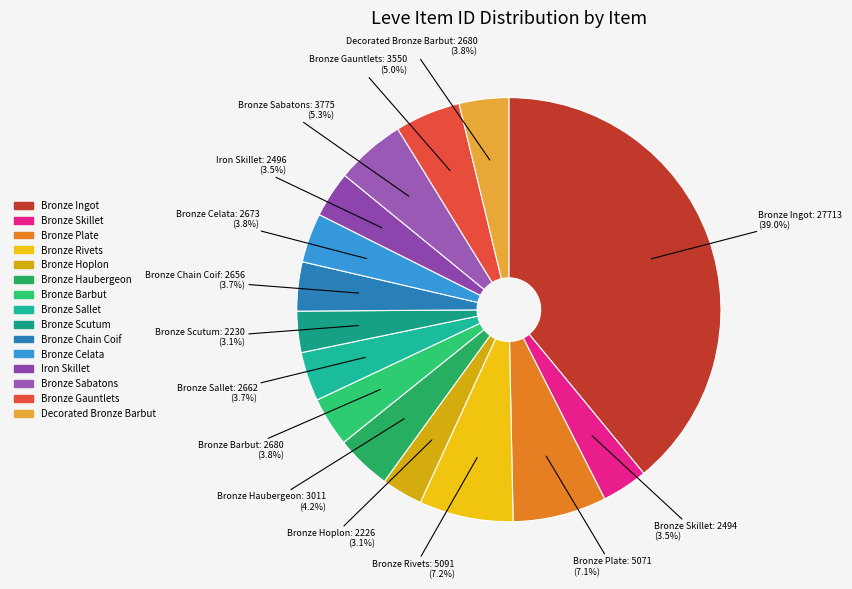

Which category has the biggest portion of the pie?

Bronze Ingot